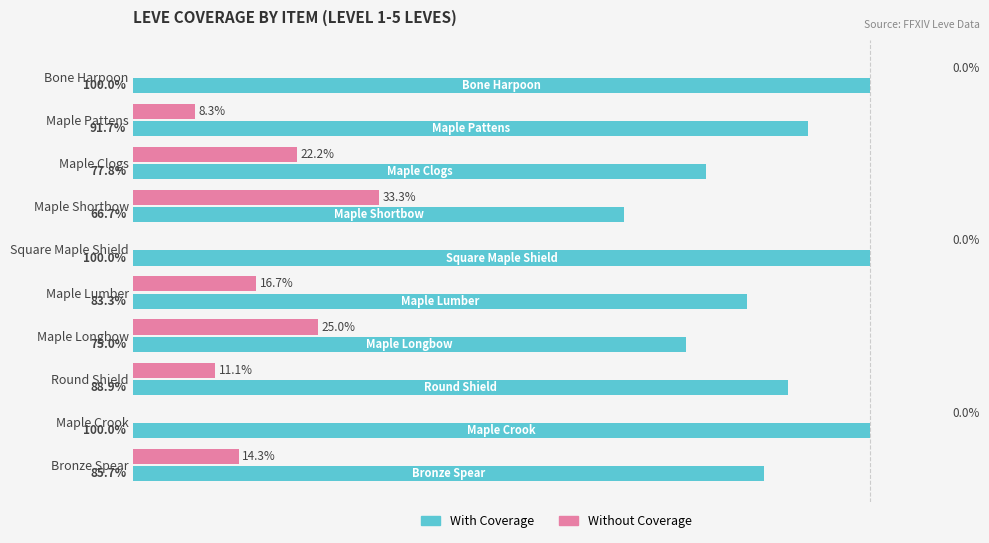

Is the value of Without Coverage at Square Maple Shield greater than the value of With Coverage at Bronze Spear?

No